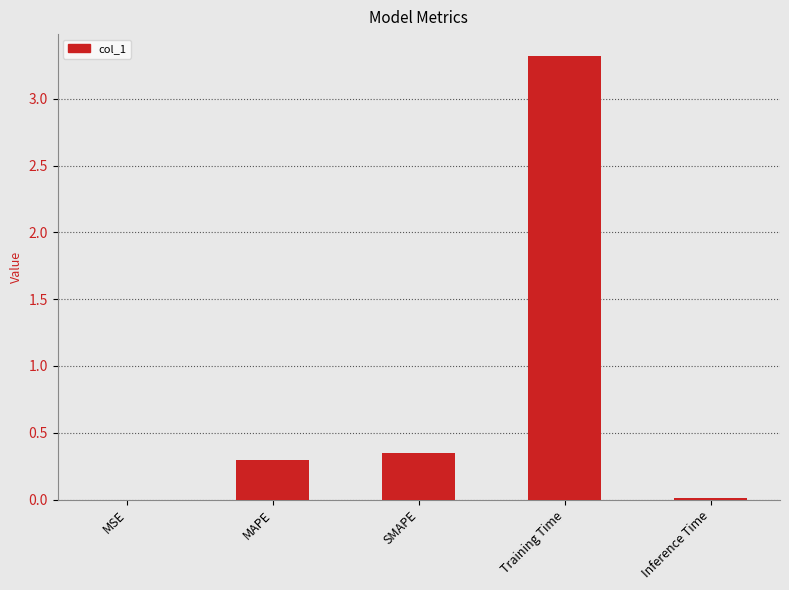

At which category does the chart reach its peak across all series?

Training Time